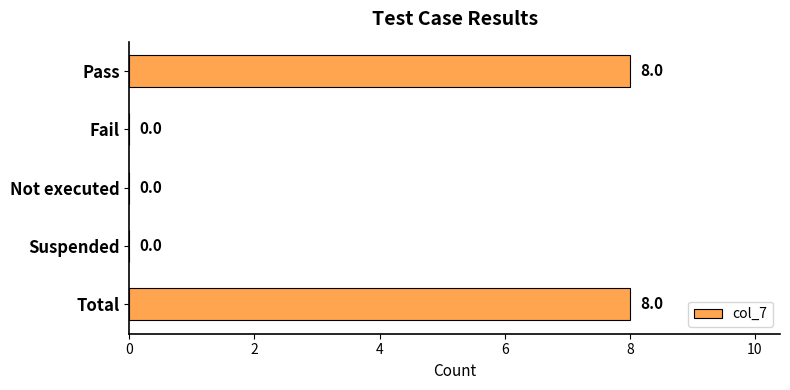

Are the bars horizontal?

Yes